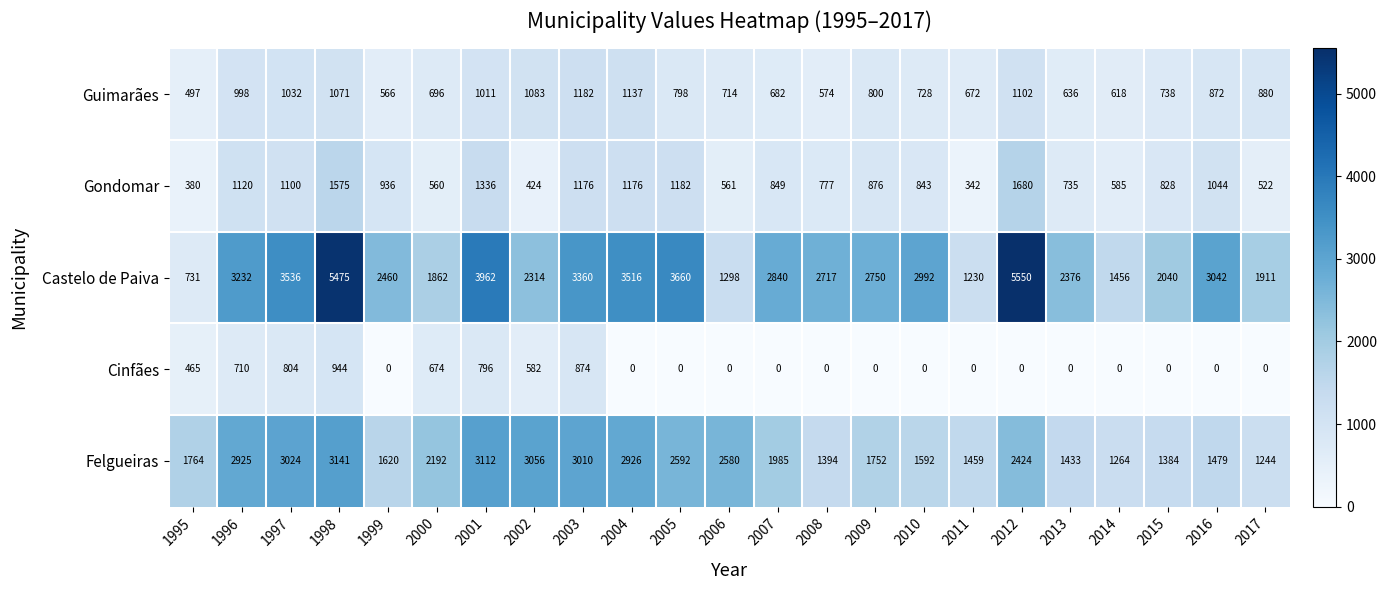

The Guimarães series shows 738 at 2015. True or false?

True